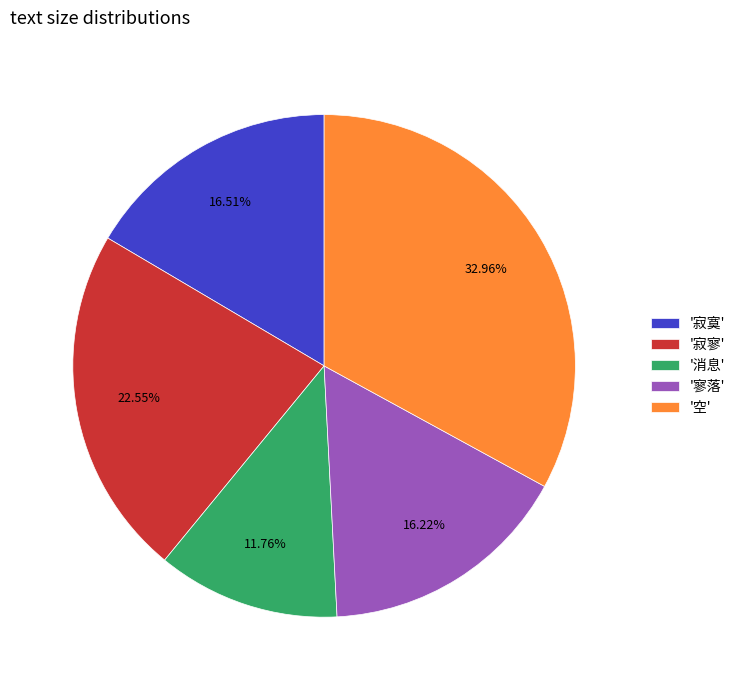

What is the ratio of the value at '寥落' to the value at '寂寥'?

0.7